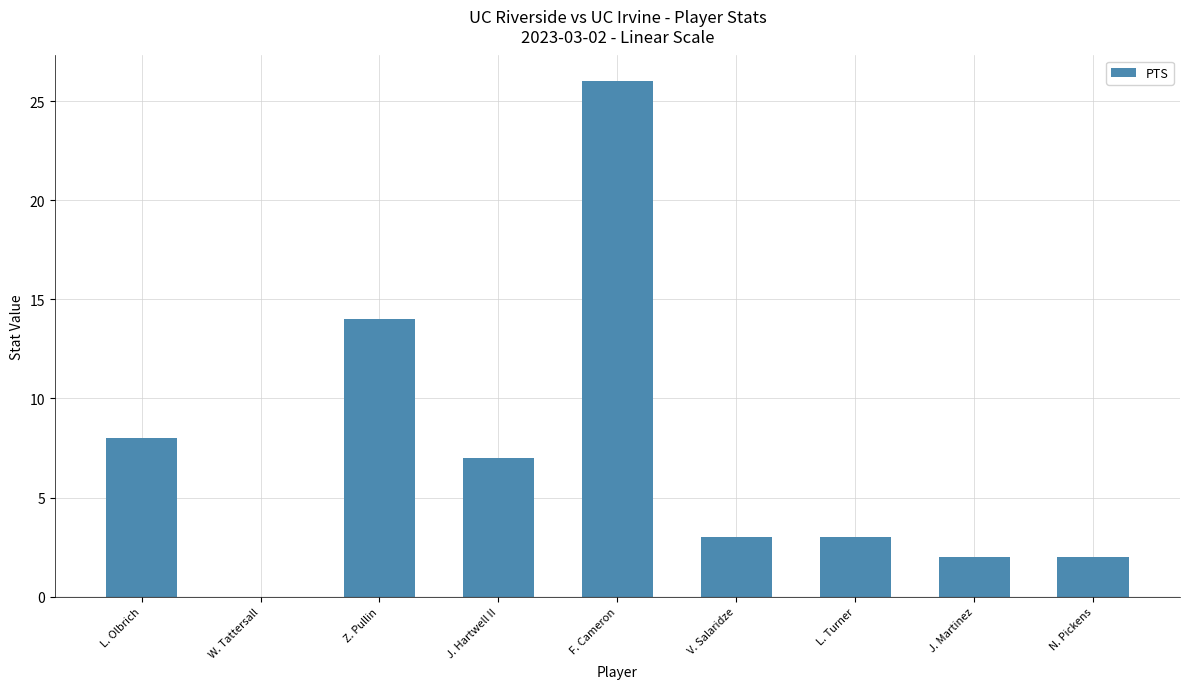

What is the maximum value shown in the chart?

26